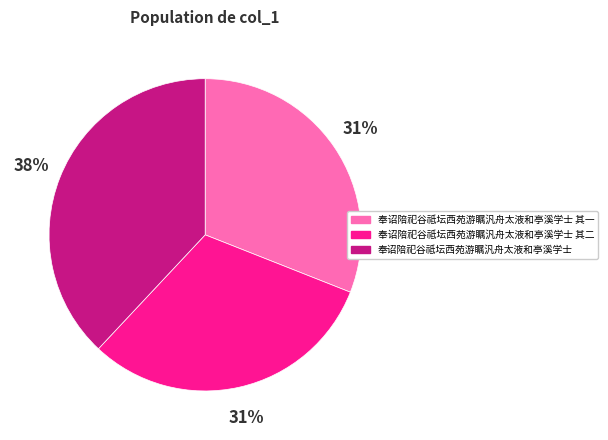

Count the number of slices in the pie.

3